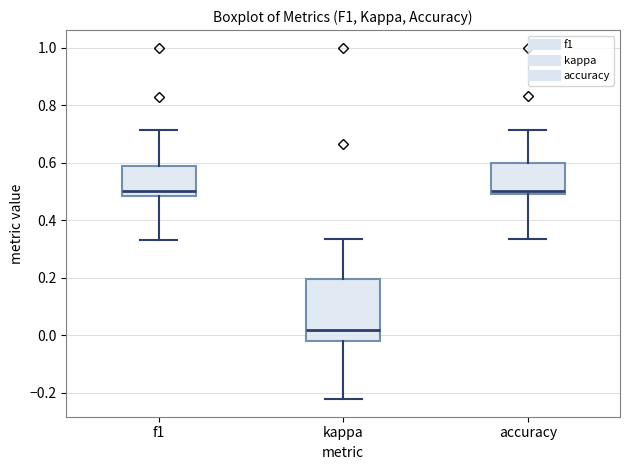

Where is the upper edge of the box for f1 on the y-axis? The values are not printed on the chart, so give them approximately, as read against the axis.

0.58